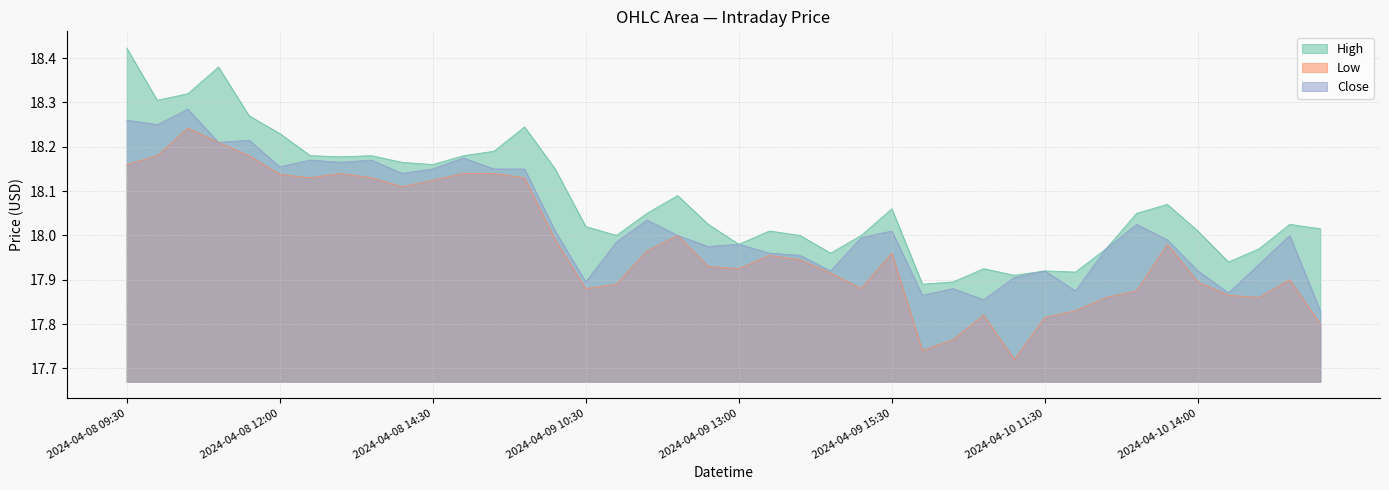

What is the label of the 37th point from the left?

2024-04-10 14:30